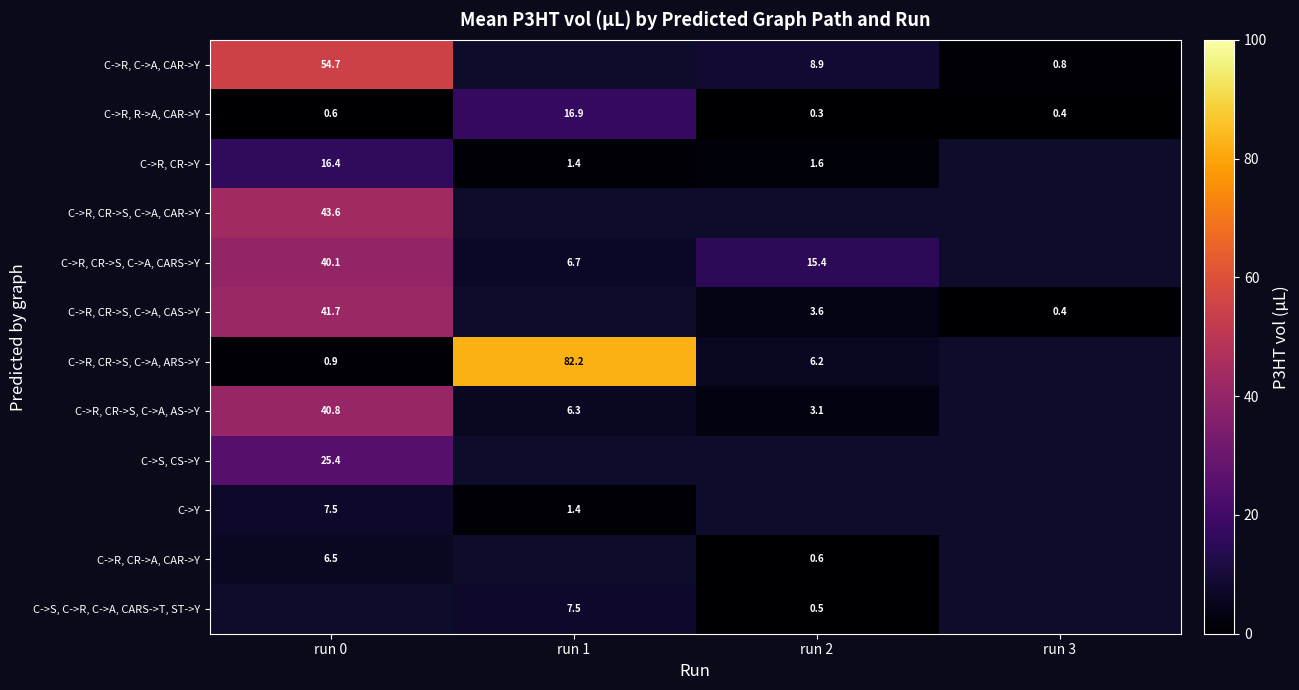

What is the greatest value displayed?

82.2